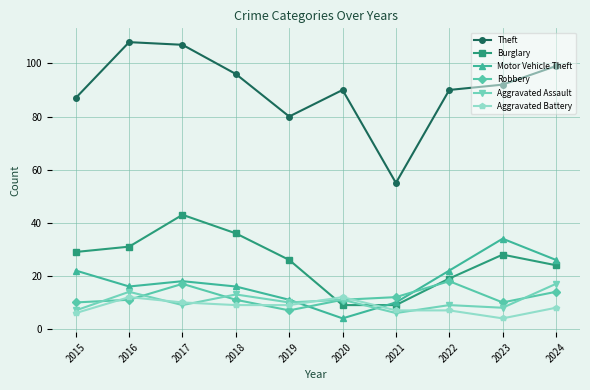

What is the maximum value shown in the chart?

108